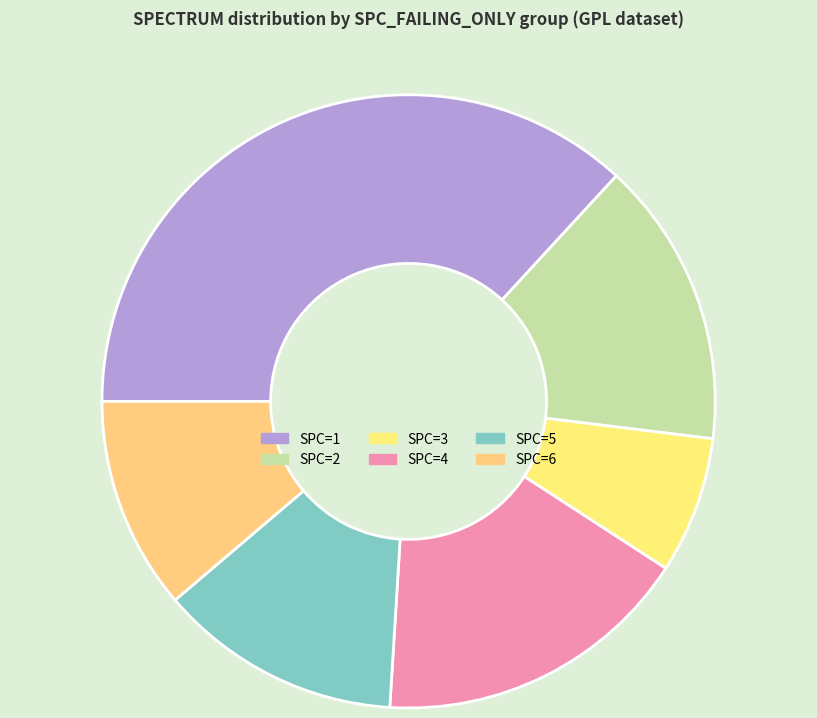

How many slices are in this pie chart?

6